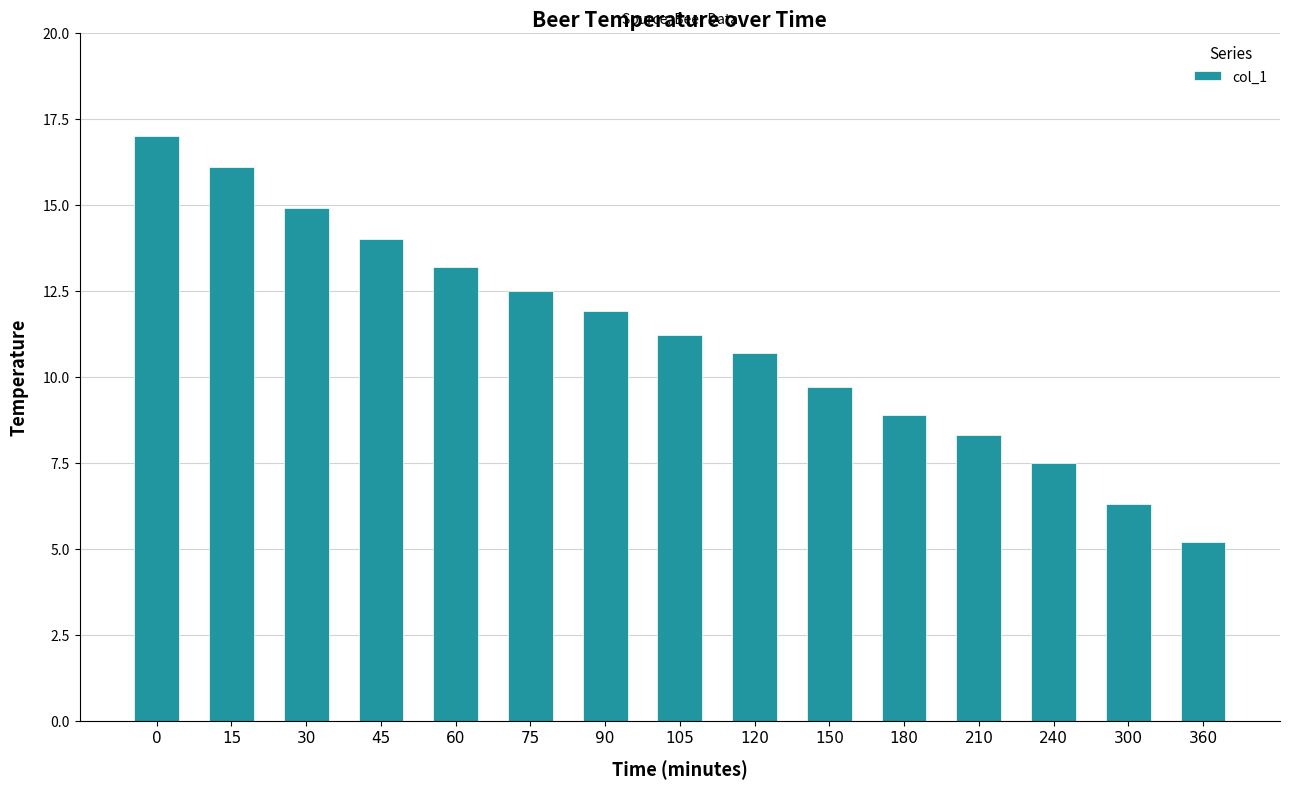

What is the difference between the second highest and minimum values?

10.9